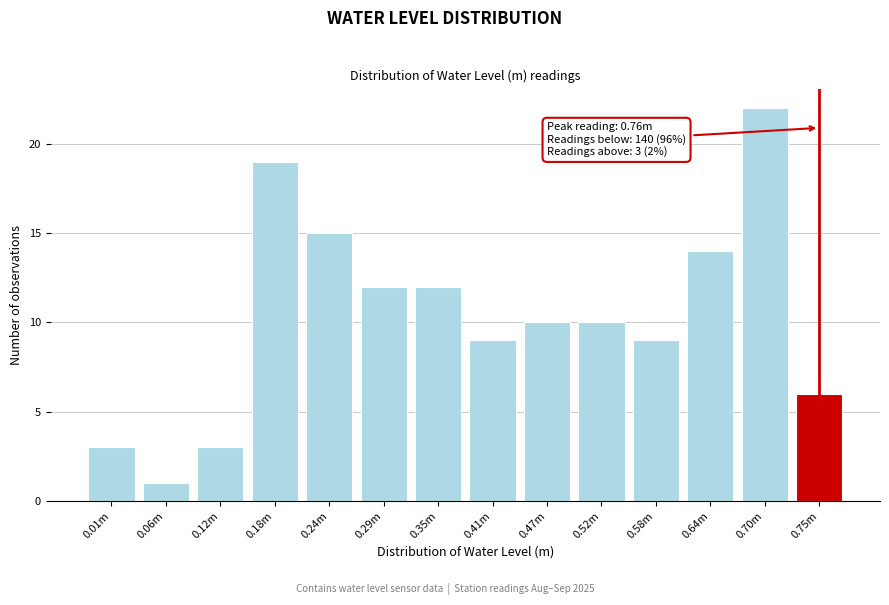

Reading left to right, extract all data points from this chart.

0.01m=3	0.06m=1	0.12m=3	0.18m=19	0.24m=15	0.29m=12	0.35m=12	0.41m=9	0.47m=10	0.52m=10	0.58m=9	0.64m=14	0.70m=22	0.75m=6